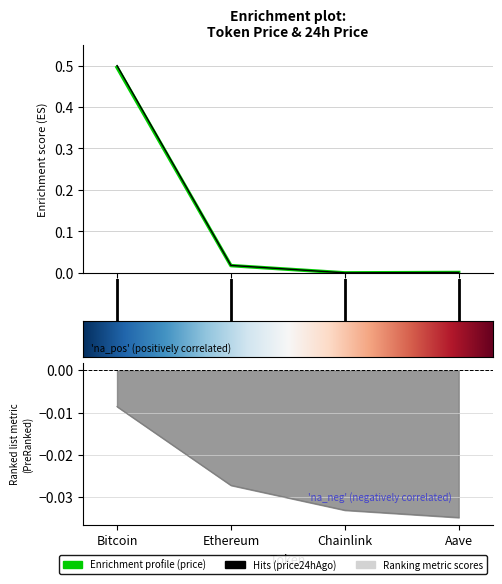

At how many categories does at least one series exceed 0?

4